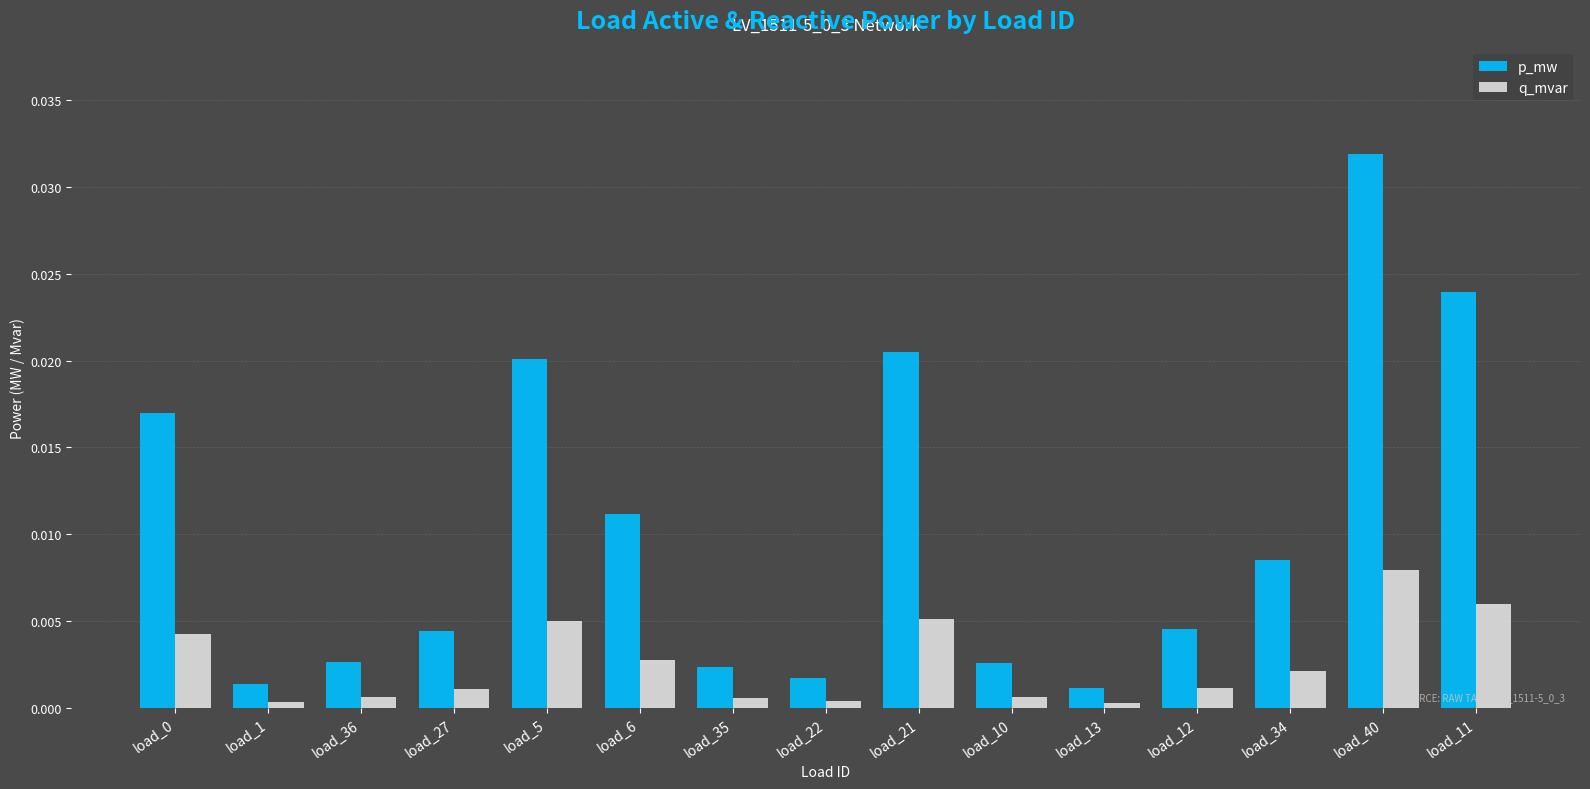

Does the chart contain stacked bars?

No